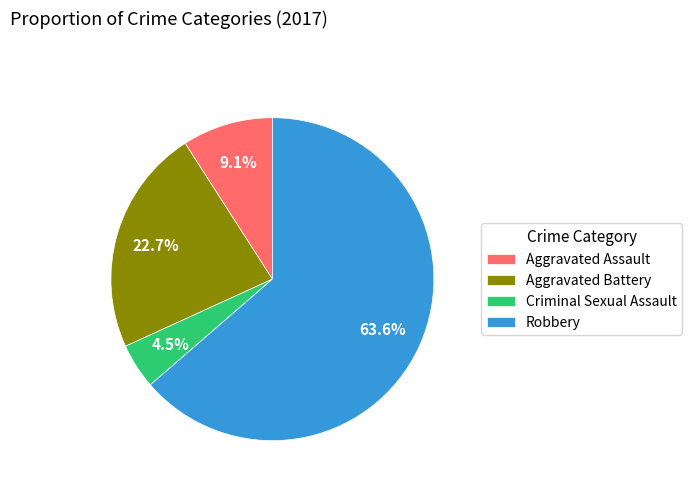

Which slice is the smallest?

Criminal Sexual Assault